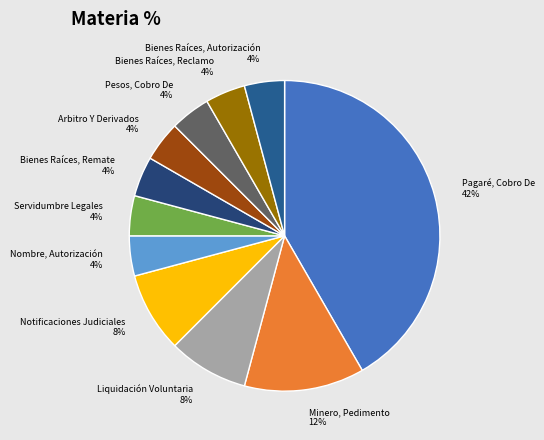

Do Pesos, Cobro De and Liquidación Voluntaria together represent more than half of the pie?

No